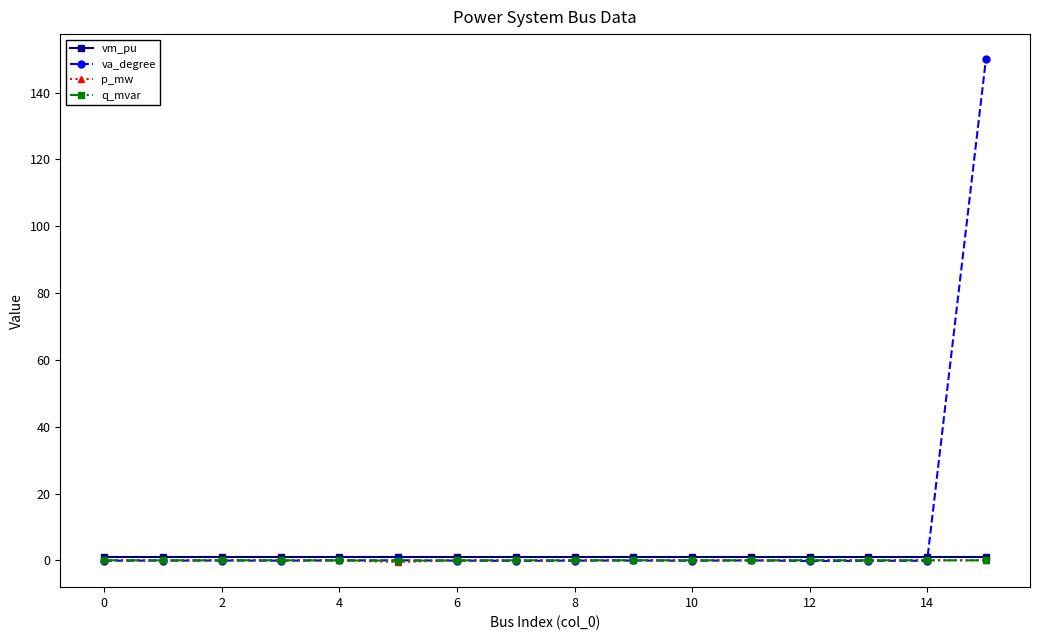

At how many categories does at least one series exceed 141?

1